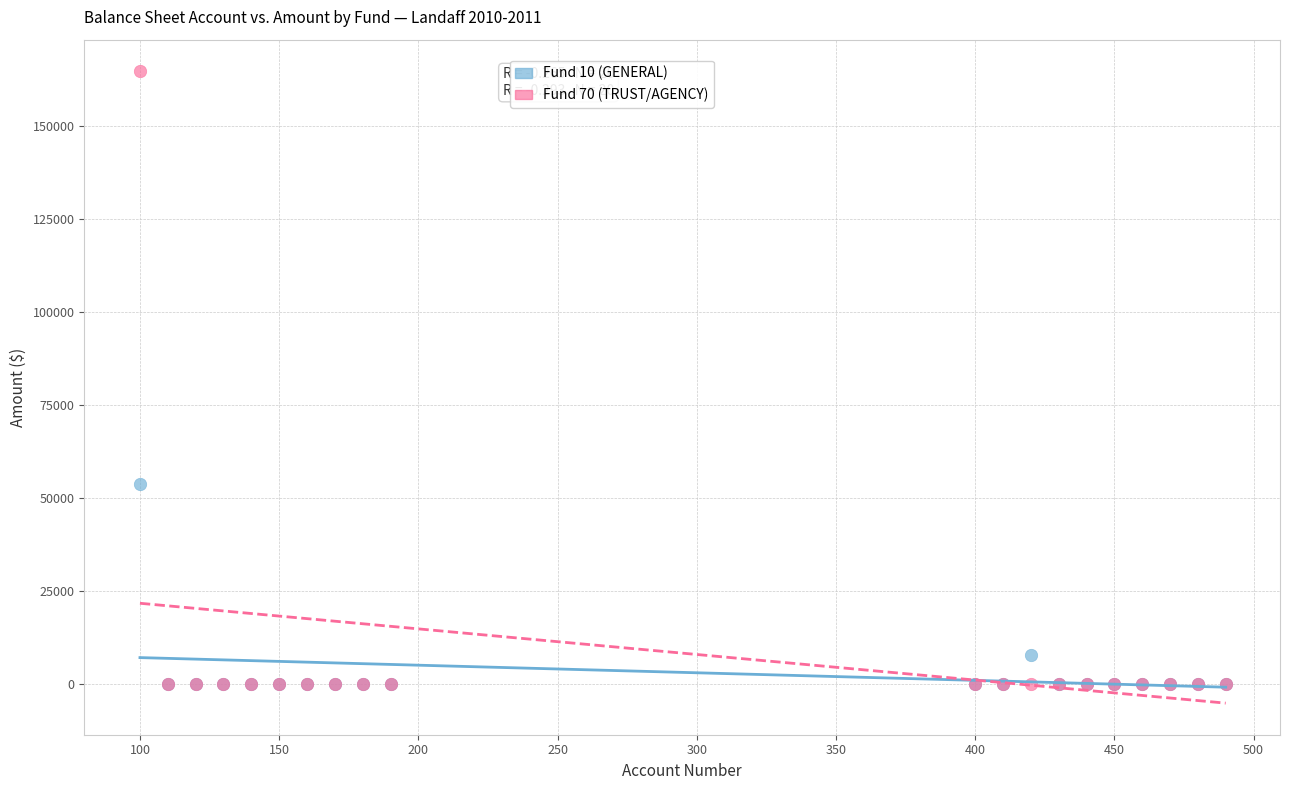

Across all series, what Y value is closest to 82308?

53719.7